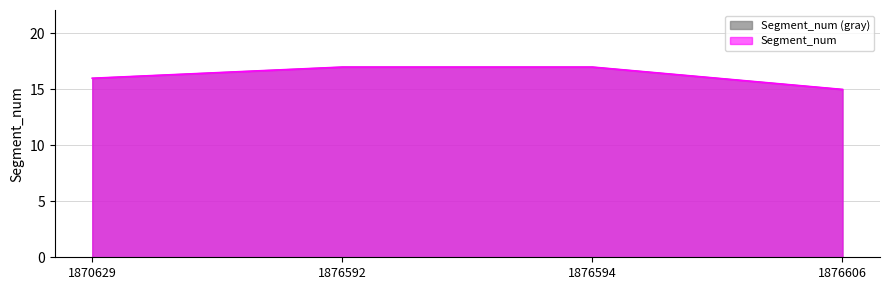

What is the sum of the values at 1870629 and 1876606?

31